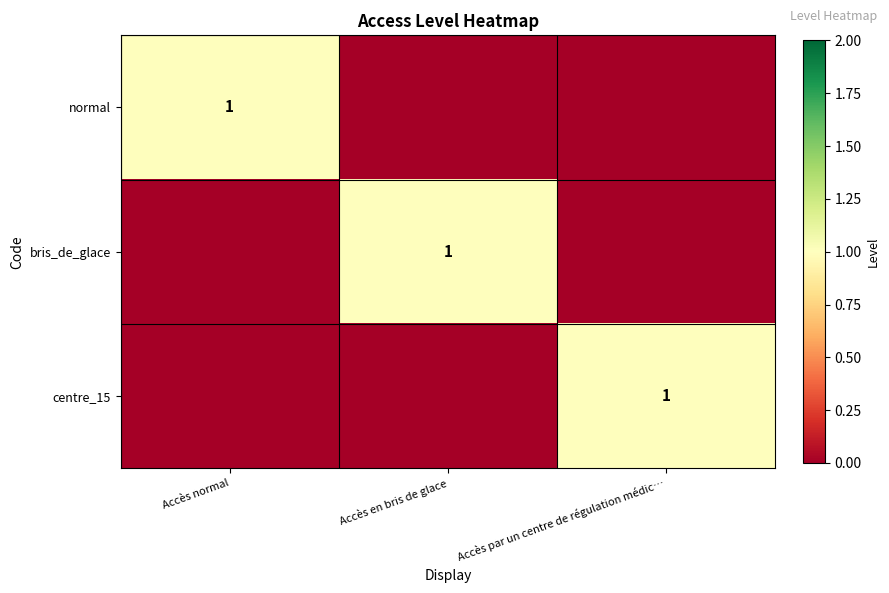

How many distinct data groups are displayed?

3